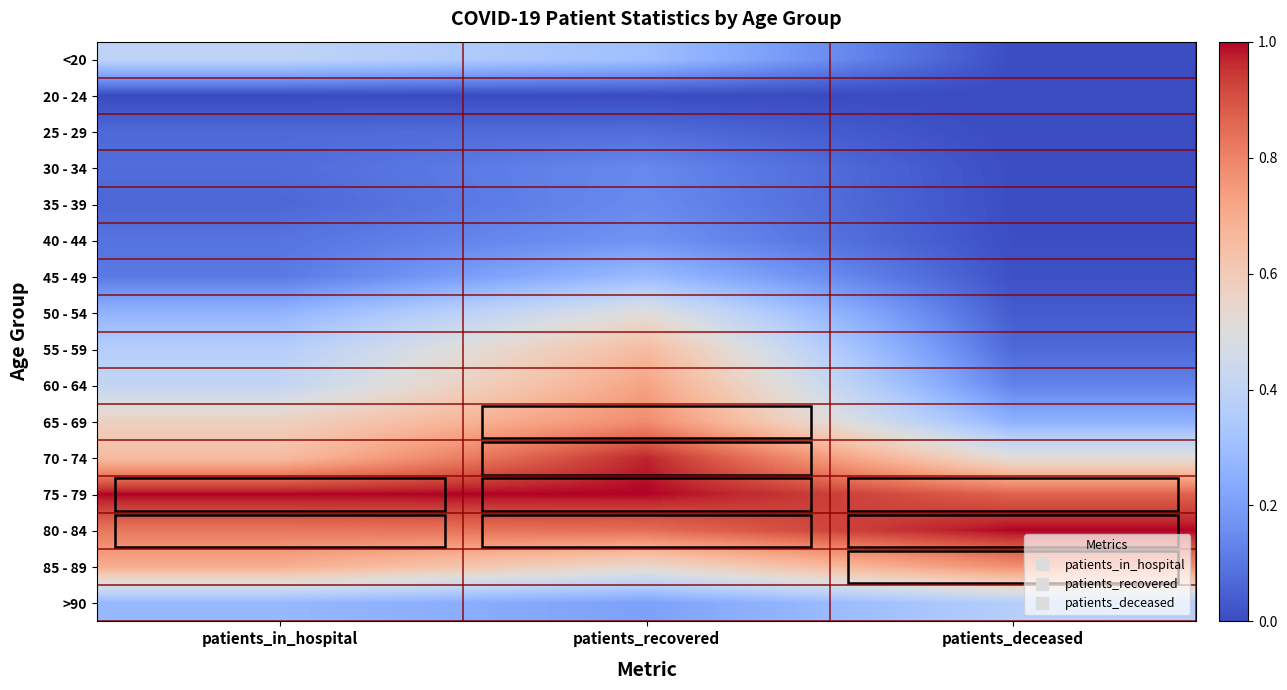

Reading right to left, extract all data points from this chart.

<20: patients_deceased=0.0	patients_recovered=0.3	patients_in_hospital=0.4
20 - 24: patients_deceased=0.0	patients_recovered=0.0	patients_in_hospital=0.0
25 - 29: patients_deceased=0.0	patients_recovered=0.1	patients_in_hospital=0.1
30 - 34: patients_deceased=0.0	patients_recovered=0.1	patients_in_hospital=0.1
35 - 39: patients_deceased=0.0	patients_recovered=0.1	patients_in_hospital=0.1
40 - 44: patients_deceased=0.0	patients_recovered=0.2	patients_in_hospital=0.1
45 - 49: patients_deceased=0.0	patients_recovered=0.3	patients_in_hospital=0.1
50 - 54: patients_deceased=0.0	patients_recovered=0.5	patients_in_hospital=0.3
55 - 59: patients_deceased=0.1	patients_recovered=0.7	patients_in_hospital=0.4
60 - 64: patients_deceased=0.1	patients_recovered=0.7	patients_in_hospital=0.4
65 - 69: patients_deceased=0.3	patients_recovered=0.8	patients_in_hospital=0.6
70 - 74: patients_deceased=0.5	patients_recovered=1.0	patients_in_hospital=0.7
75 - 79: patients_deceased=0.9	patients_recovered=1.0	patients_in_hospital=1.0
80 - 84: patients_deceased=1.0	patients_recovered=0.8	patients_in_hospital=0.8
85 - 89: patients_deceased=0.8	patients_recovered=0.5	patients_in_hospital=0.7
>90: patients_deceased=0.4	patients_recovered=0.2	patients_in_hospital=0.3